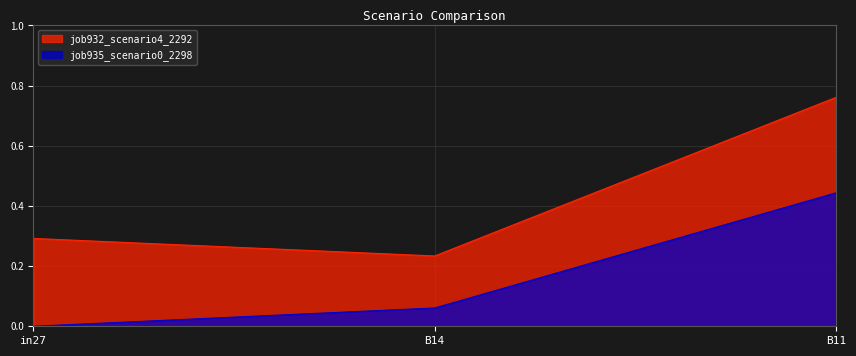

What is the minimum value for job932_scenario4_2292?

0.2